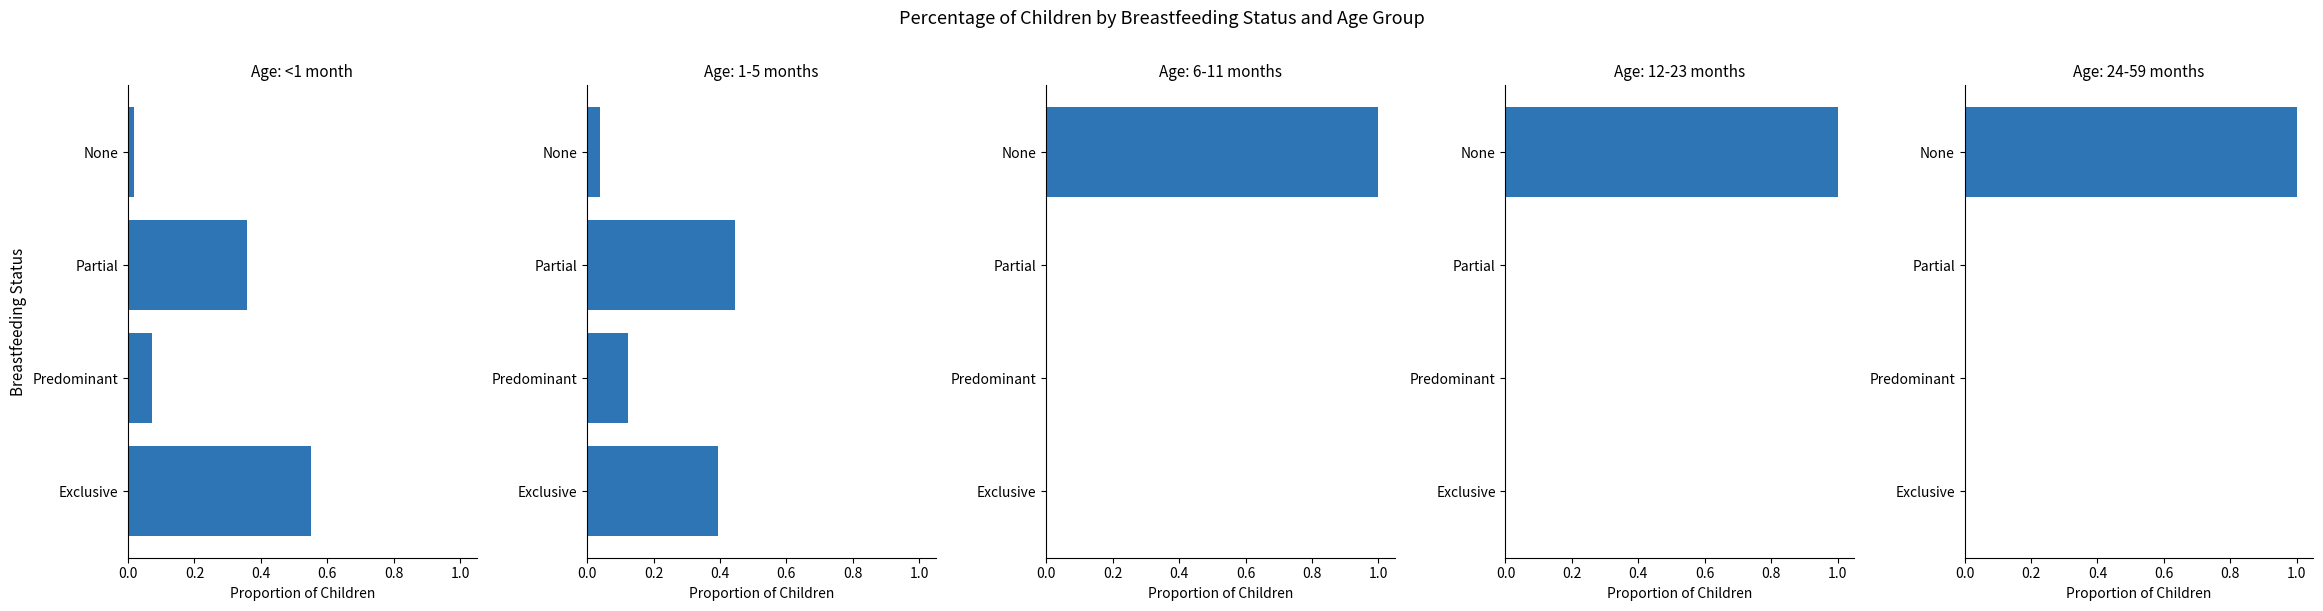

What is the total value across all series at Predominant?

0.2